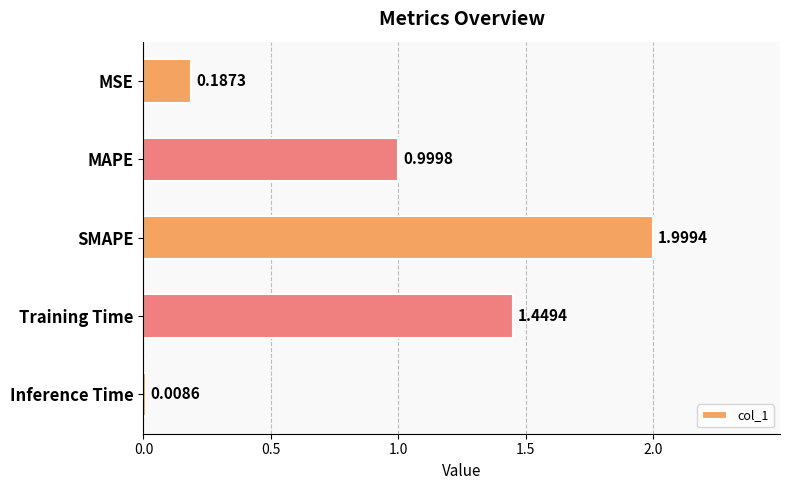

What is the average value?

0.9